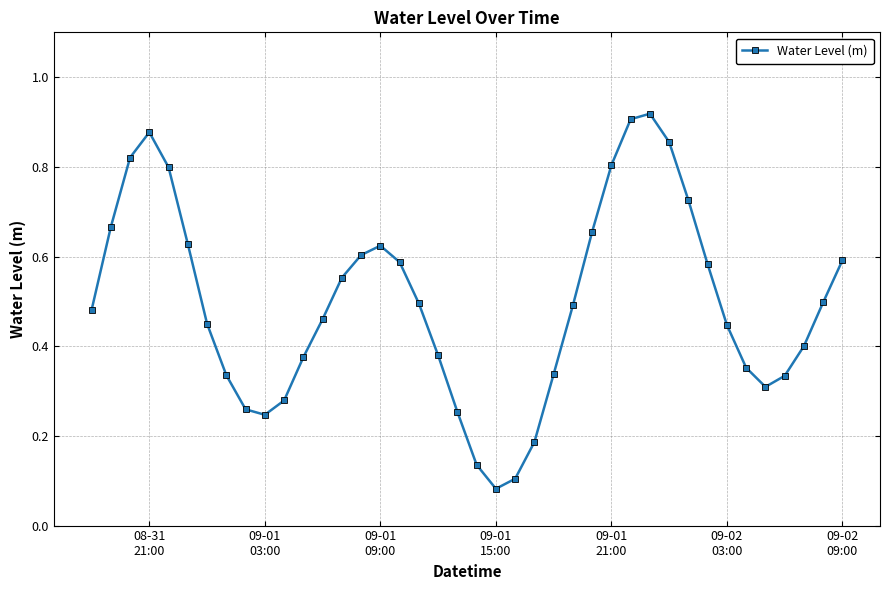

True or false: there are more than 1 points higher than both neighbors.

True